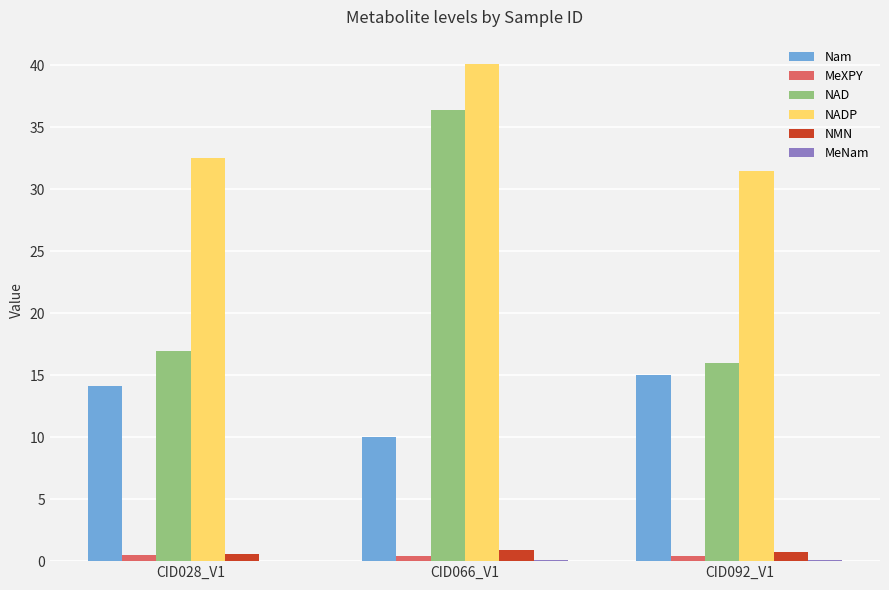

The value of NAD at CID066_V1 is 15.8. True or false?

False